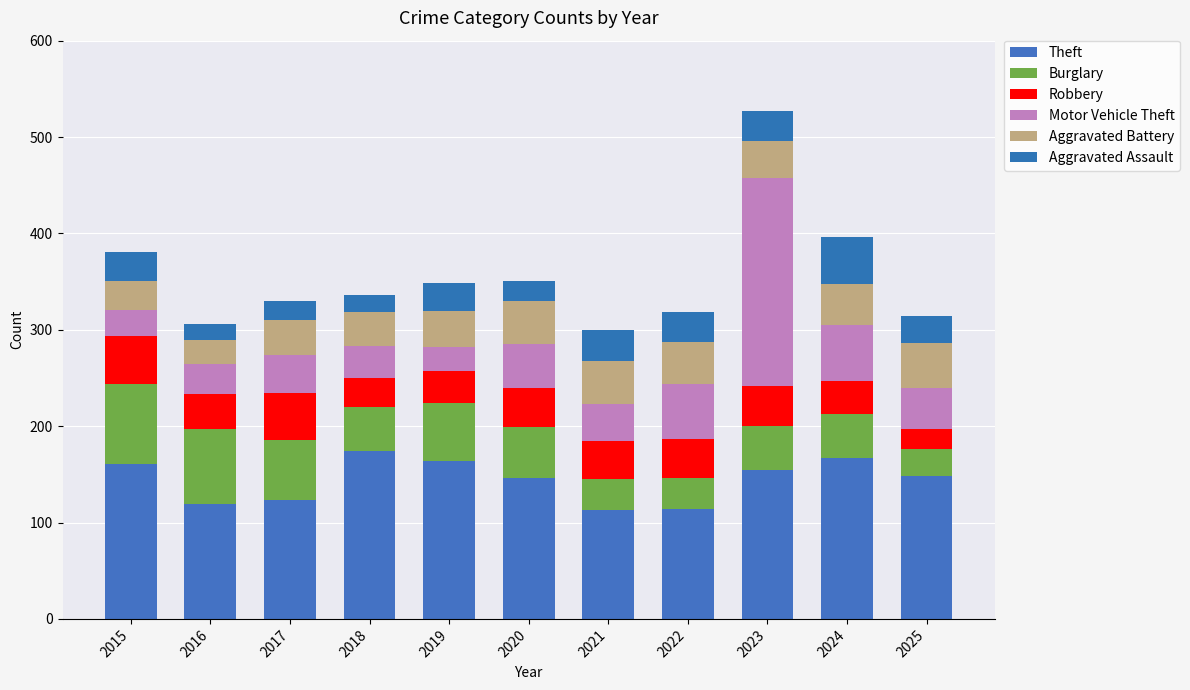

How many bars are there in total?

11